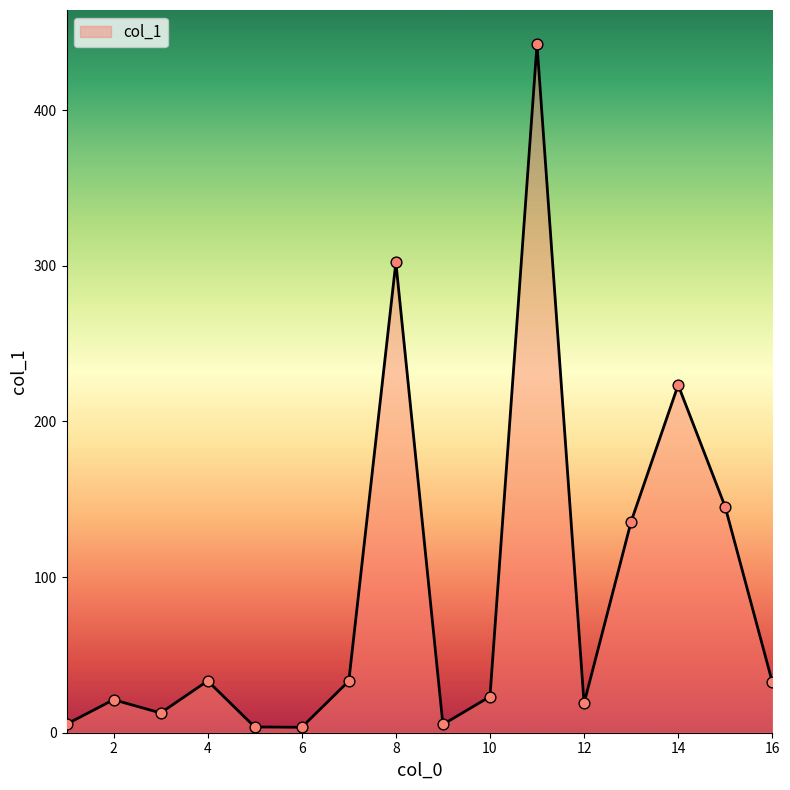

What is the difference between the maximum and minimum values?

438.7